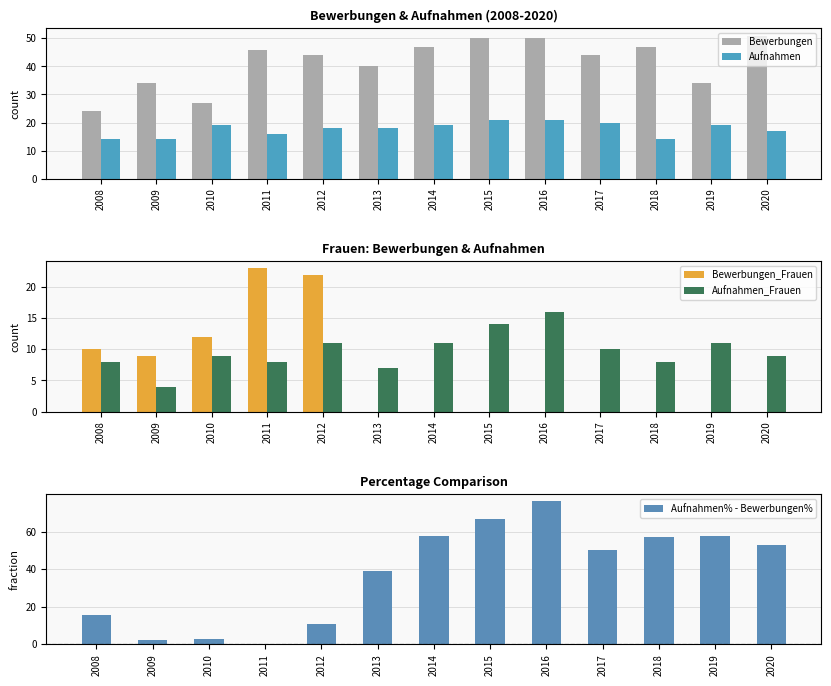

How many values in the Bewerbungen series are below 44?

5